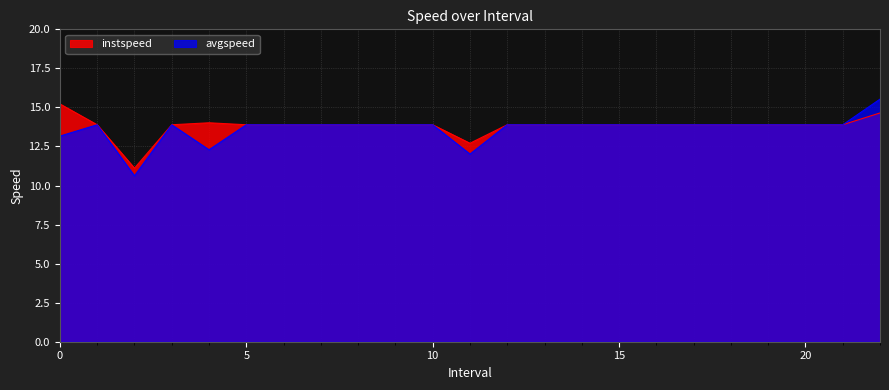

What is the smallest value displayed?

10.6